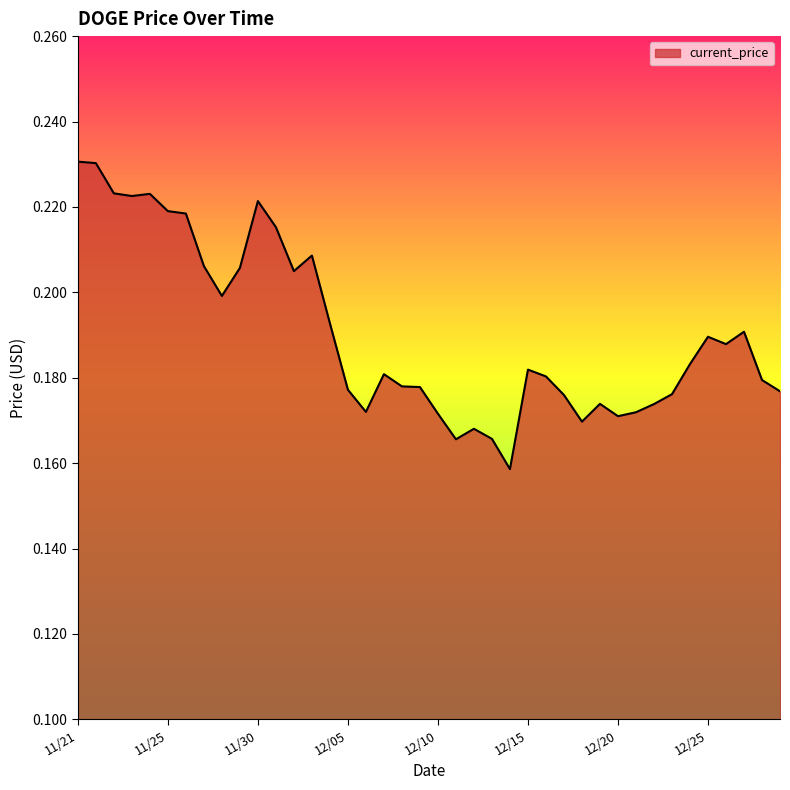

Reading right to left, extract all data points from this chart.

0.2	0.2	0.2	0.2	0.2	0.2	0.2	0.2	0.2	0.2	0.2	0.2	0.2	0.2	0.2	0.2	0.2	0.2	0.2	0.2	0.2	0.2	0.2	0.2	0.2	0.2	0.2	0.2	0.2	0.2	0.2	0.2	0.2	0.2	0.2	0.2	0.2	0.2	0.2	0.2